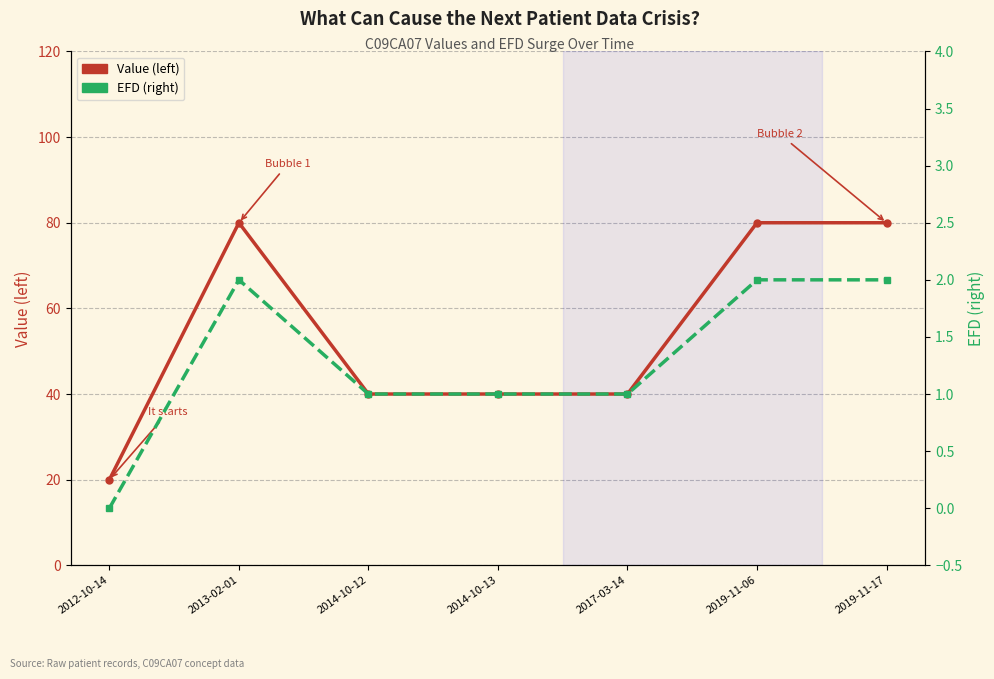

Rank the series by their maximum value, from lowest to highest.

EFD (right), Value (left)